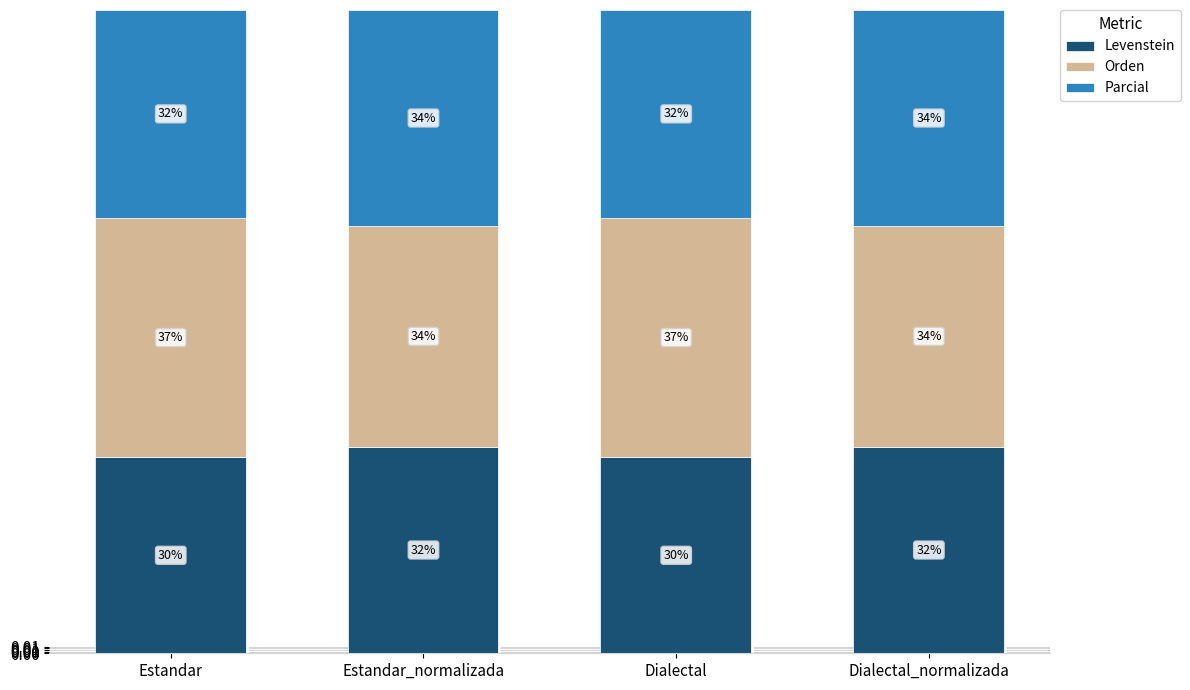

Does the chart contain stacked bars?

Yes